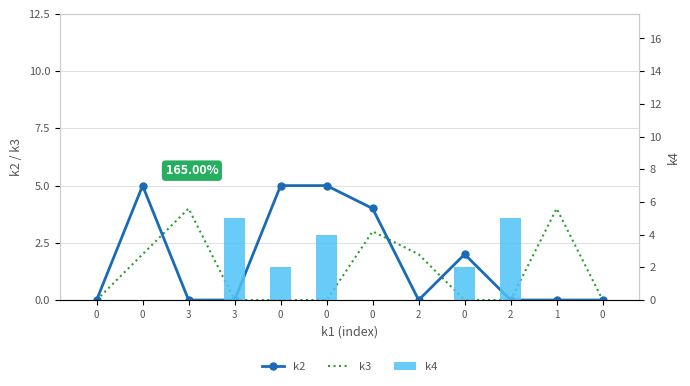

Is it true that k4 equals 2 at 1?

False